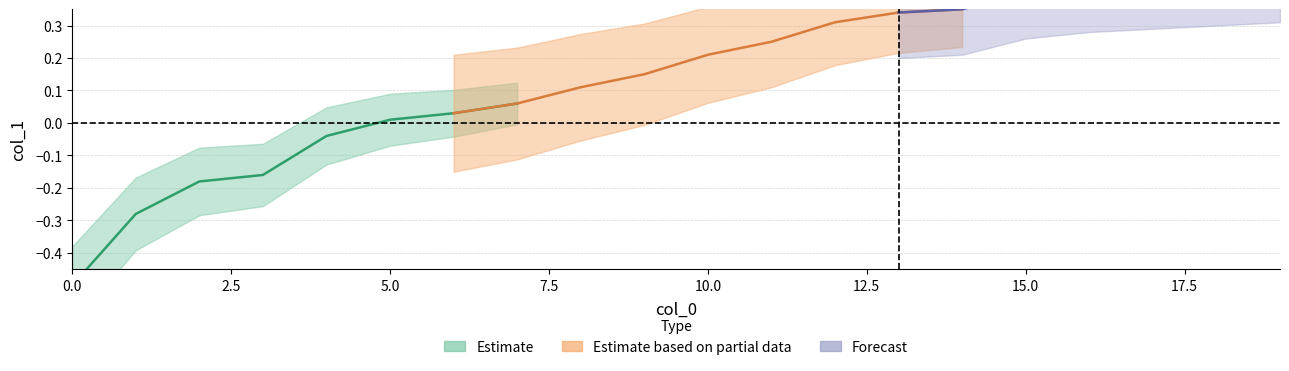

What is the sum of all values?

12.8